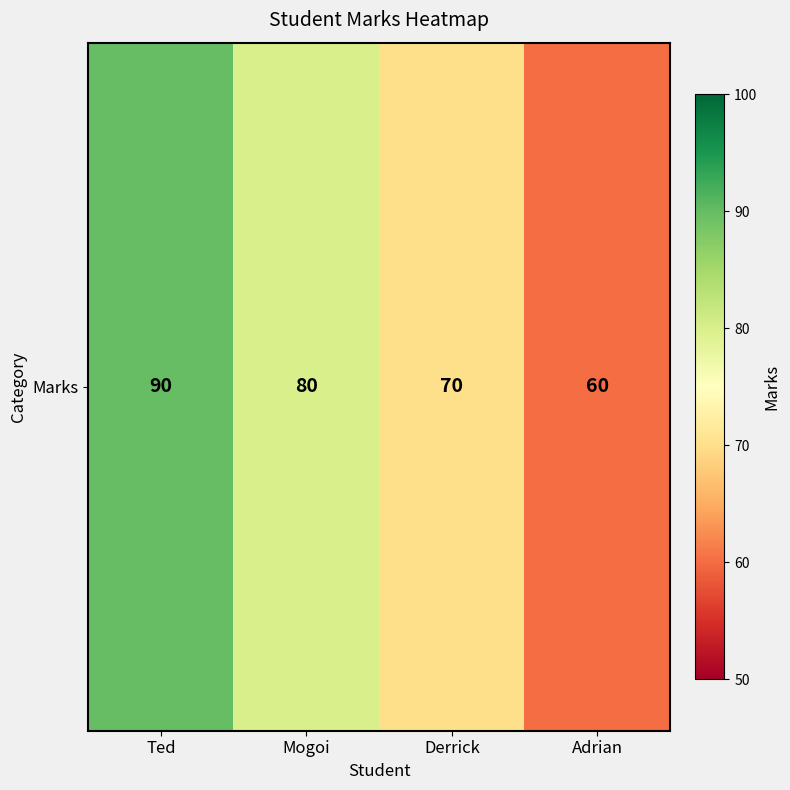

Reading right to left, list all the values displayed in this chart.

60	70	80	90